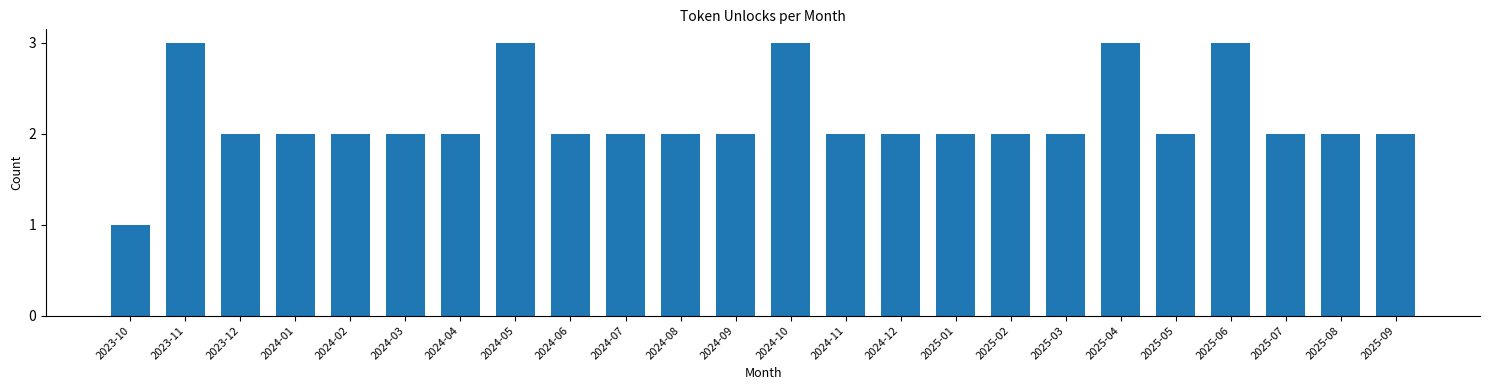

Reading right to left, list all the values displayed in this chart.

2	2	2	3	2	3	2	2	2	2	2	3	2	2	2	2	3	2	2	2	2	2	3	1